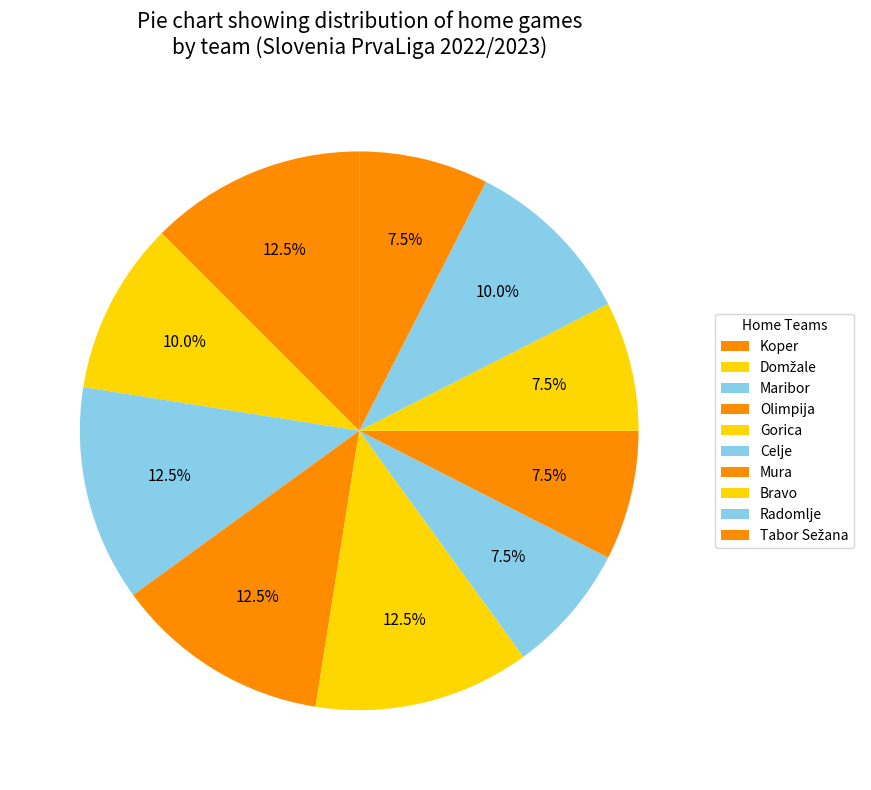

How many slices are in this pie chart?

10